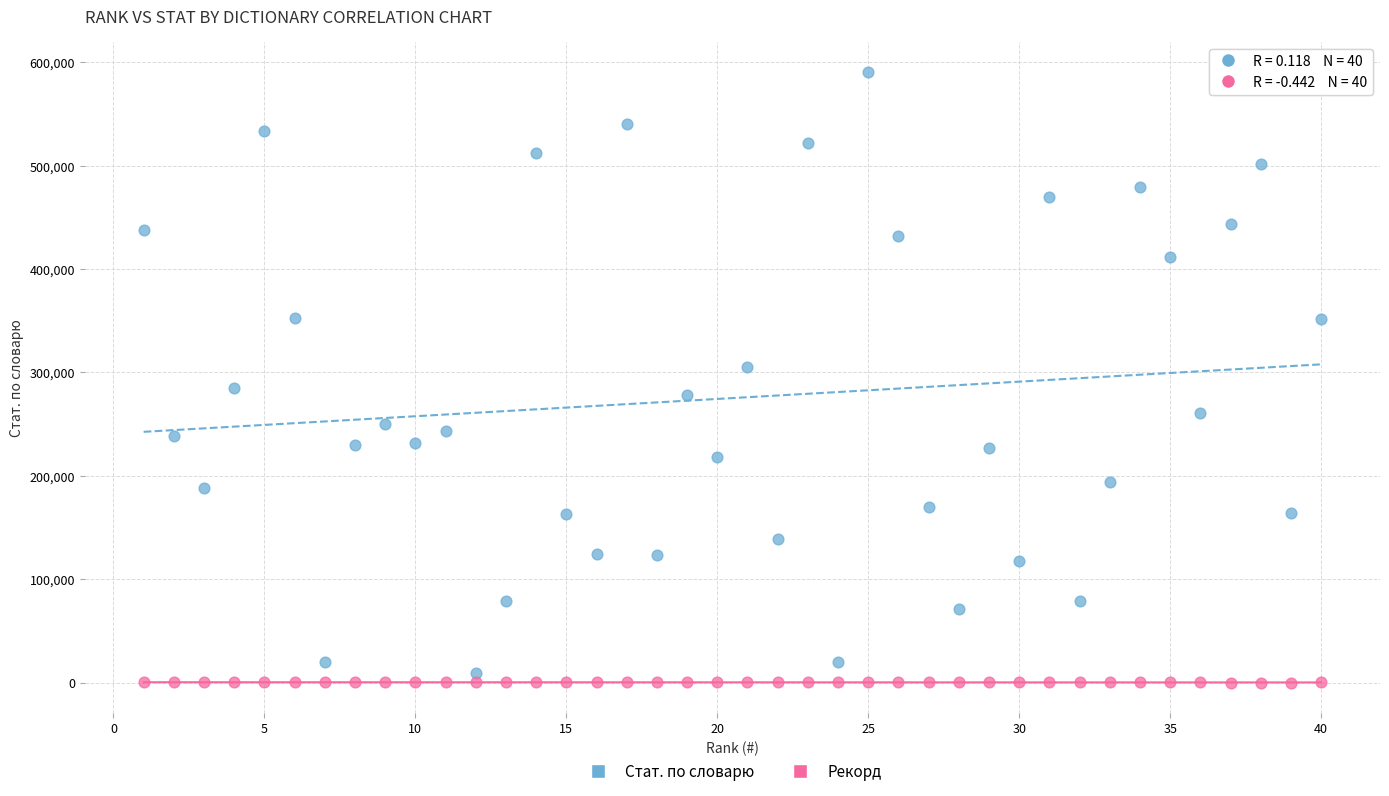

What is the X range (max minus min) for the scatter plot?

39